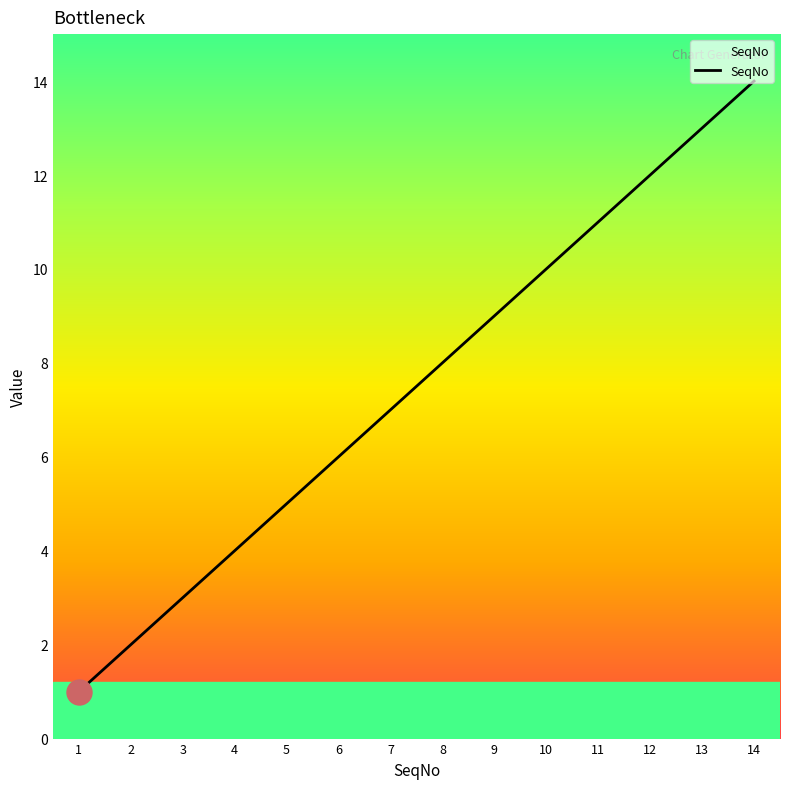

Reading left to right, extract all data points from this chart.

1	2	3	4	5	6	7	8	9	10	11	12	13	14